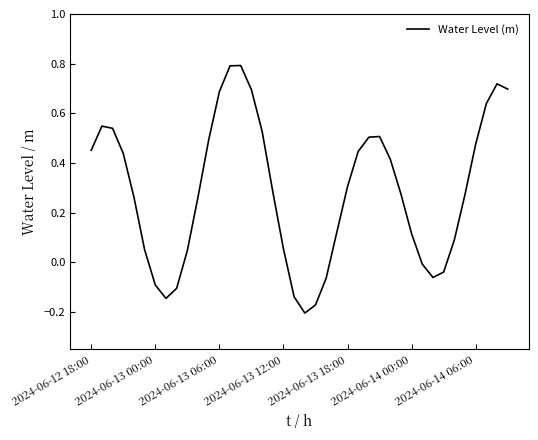

What is the difference between the maximum and minimum values?

1.0